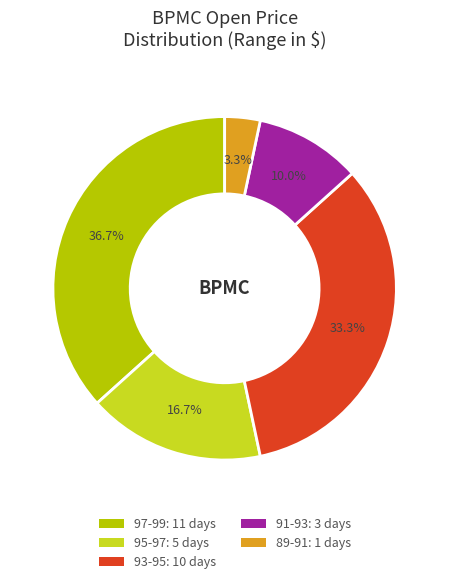

How many segments does this pie chart have?

5